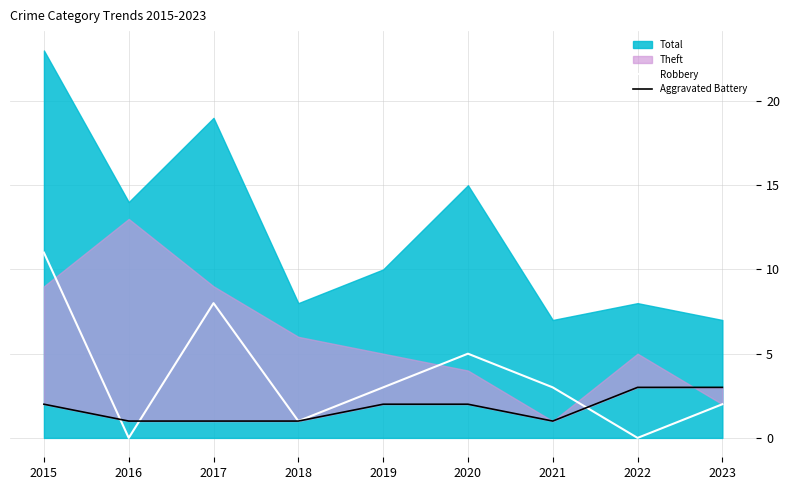

The value of Robbery at 2020 is 7. True or false?

False